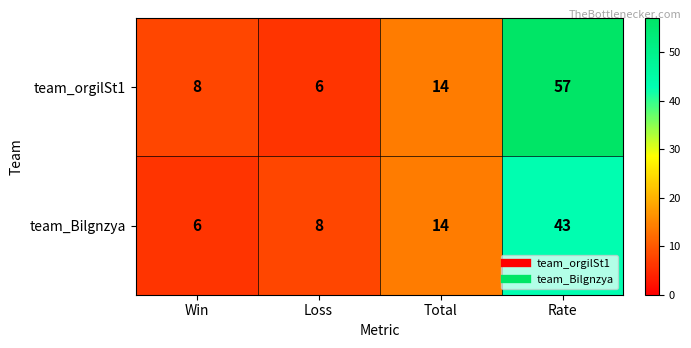

Reading right to left, transcribe all the data shown in this chart.

team_orgilSt1: Rate=57	Total=14	Loss=6	Win=8
team_Bilgnzya: Rate=43	Total=14	Loss=8	Win=6